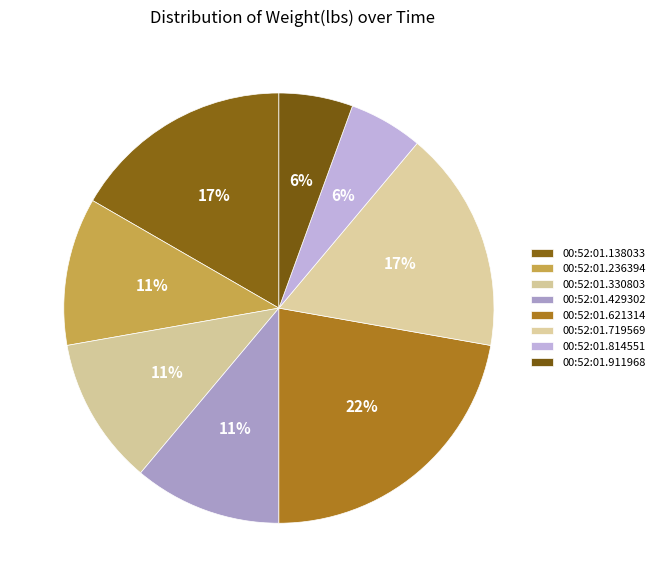

How many segments does this pie chart have?

8